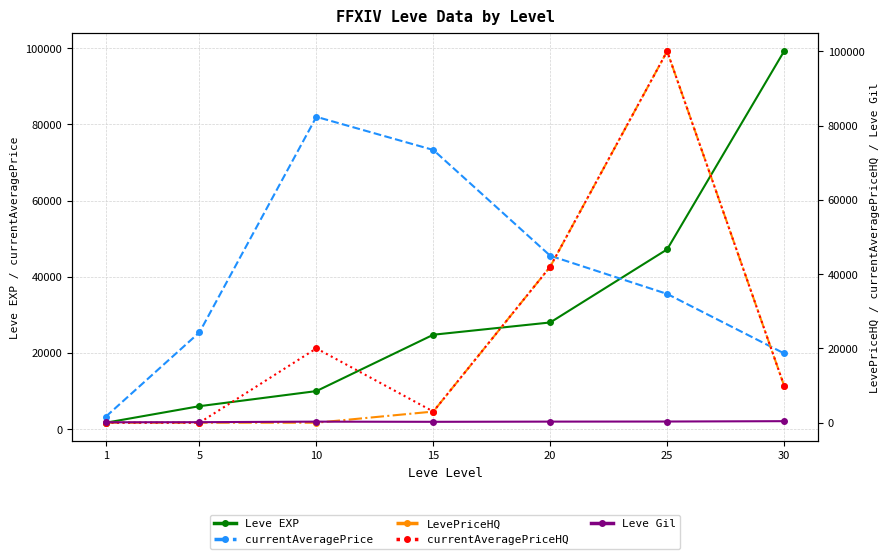

After their last crossing, which series has the higher values: currentAveragePriceHQ or Leve EXP?

Leve EXP